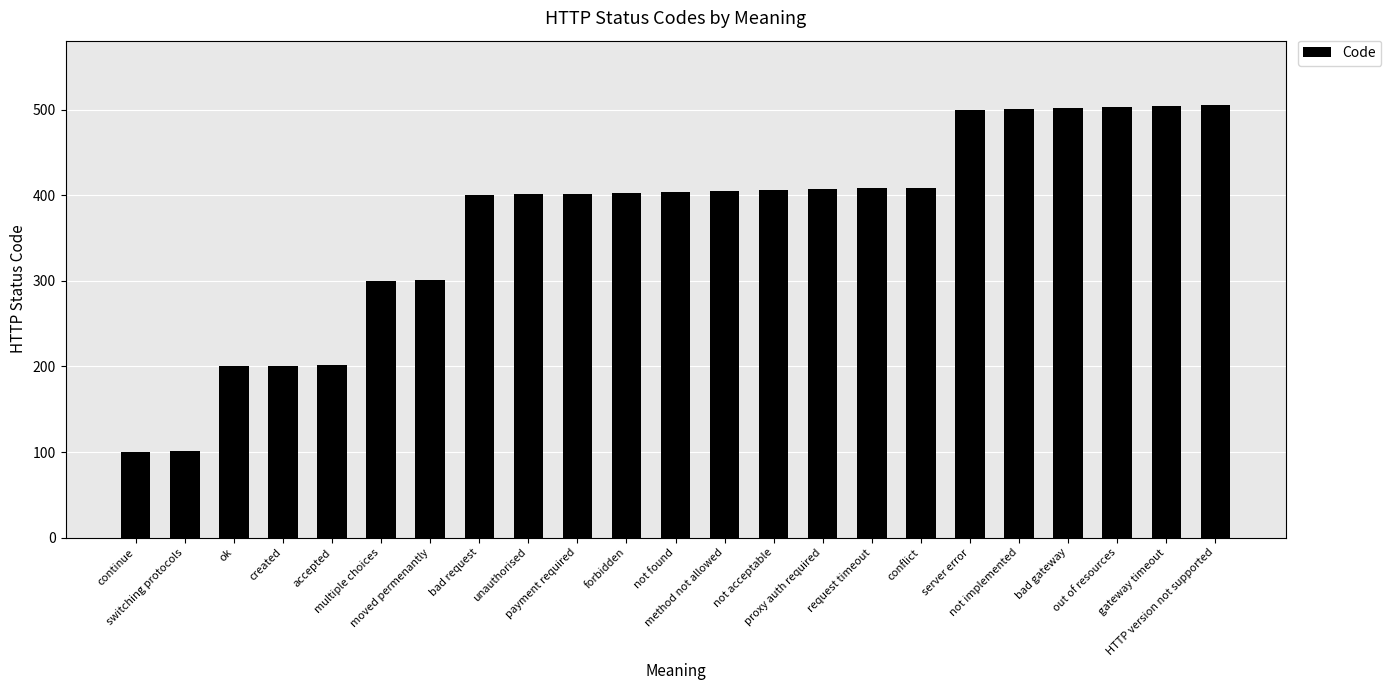

What is the smallest value displayed?

100